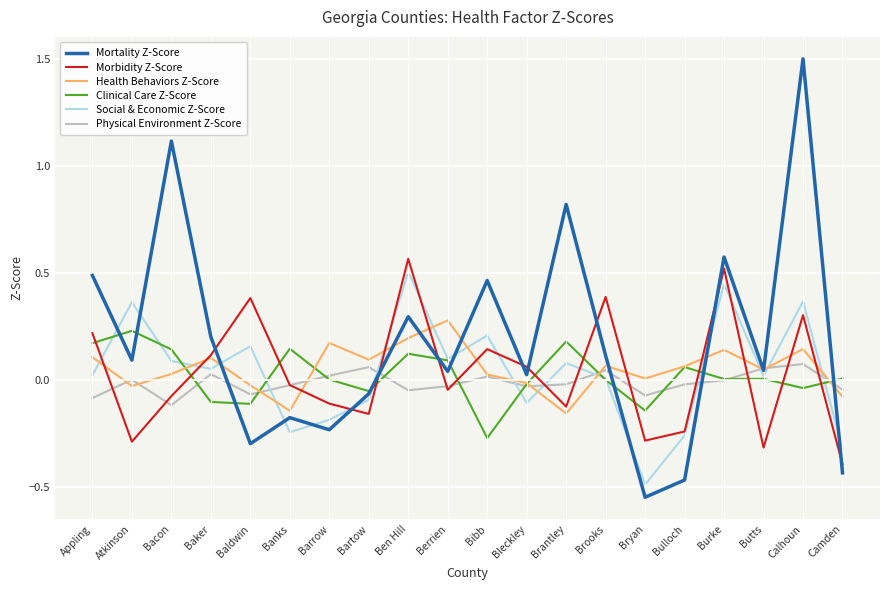

Is it true that Morbidity Z-Score equals 0.4 at Appling?

False